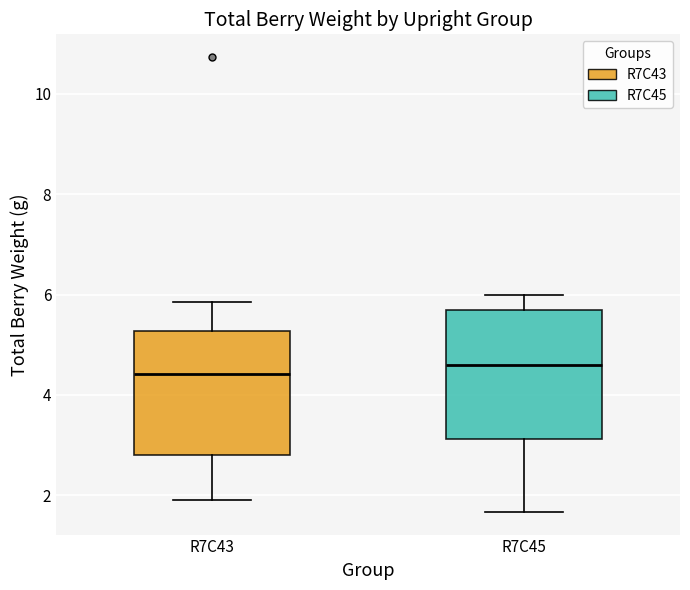

Reading left to right, transcribe this box plot: for each box, give where its median line is, the range the box spans, and where its two whiskers end, as read against the y-axis. The values are not printed on the chart, so give them approximately, as read against the axis.

R7C43: median 4.4, box 2.8 to 5.2, whiskers 1.8 to 5.8
R7C45: median 4.6, box 3.2 to 5.6, whiskers 1.6 to 6.0